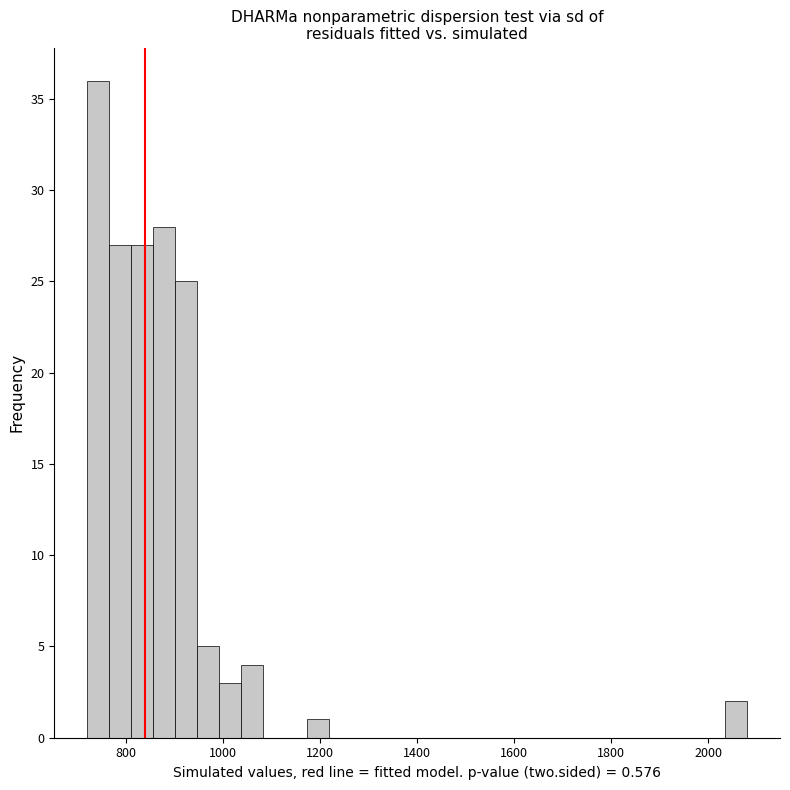

Around what value on the x-axis is the tallest bar? Give the approximate position of its centre, as read against the axis.

740